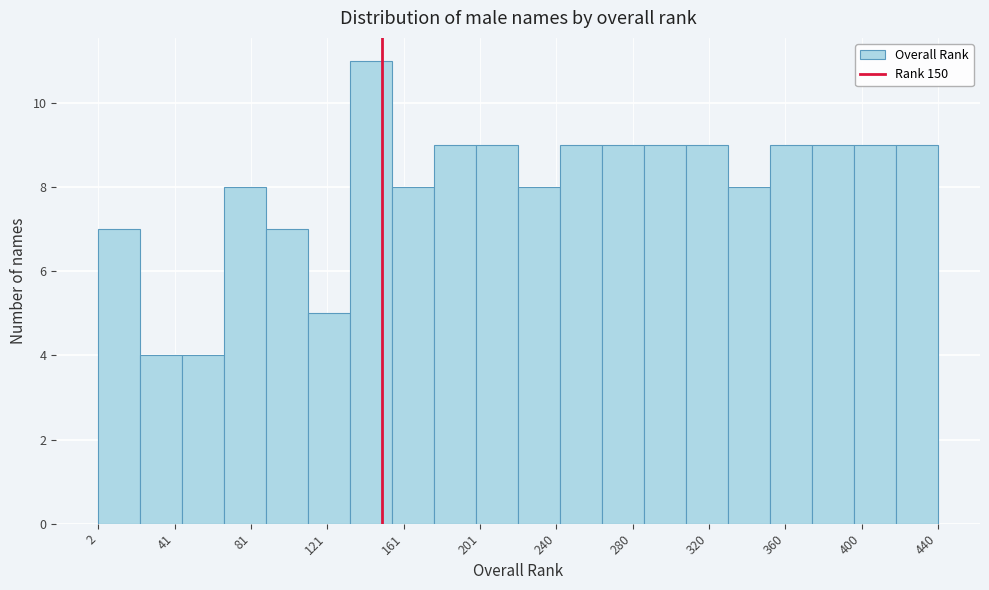

Reading left to right, transcribe this chart: for each bar, give the range it covers on the x-axis and its height. Neither the bar edges nor the heights are printed on the chart, so give them approximately, as read against the axes.

0 to 25: 7
25 to 45: 4
45 to 70: 4
70 to 90: 8
90 to 110: 7
110 to 135: 5
135 to 155: 11
155 to 175: 8
175 to 200: 9
200 to 220: 9
220 to 245: 8
245 to 265: 9
265 to 285: 9
285 to 310: 9
310 to 330: 9
330 to 350: 8
350 to 375: 9
375 to 395: 9
395 to 420: 9
420 to 440: 9